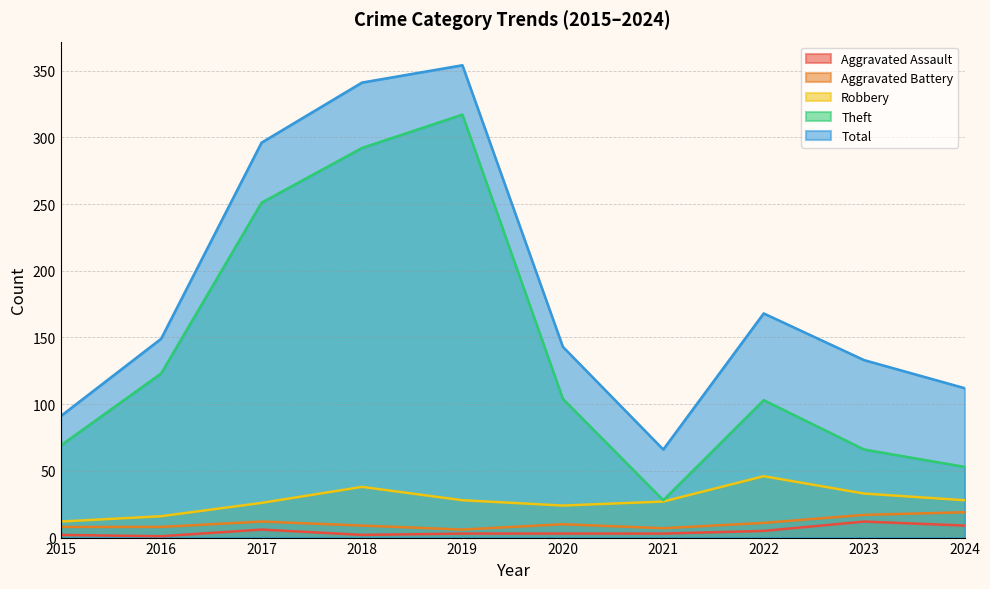

Where is Aggravated Assault nearest to the value 6?

2017